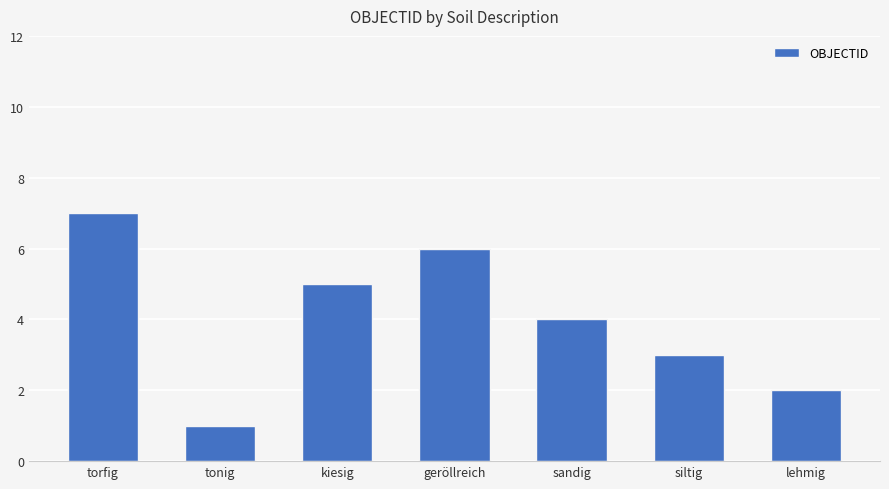

Which has a higher value, sandig or tonig?

sandig